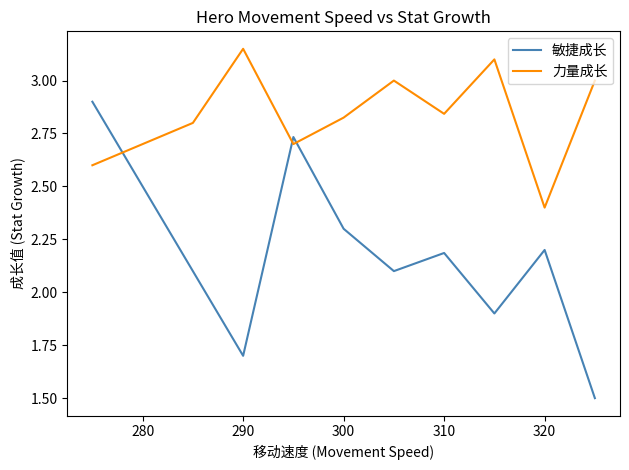

What are all the series names shown in the legend?

敏捷成长, 力量成长